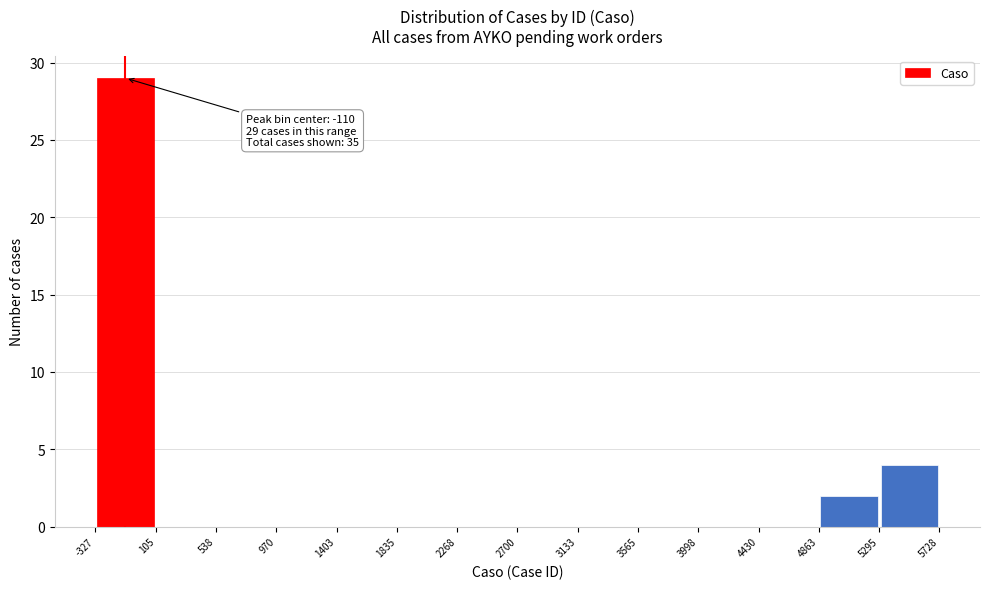

Which range on the x-axis has the tallest bar?

-327 to 105